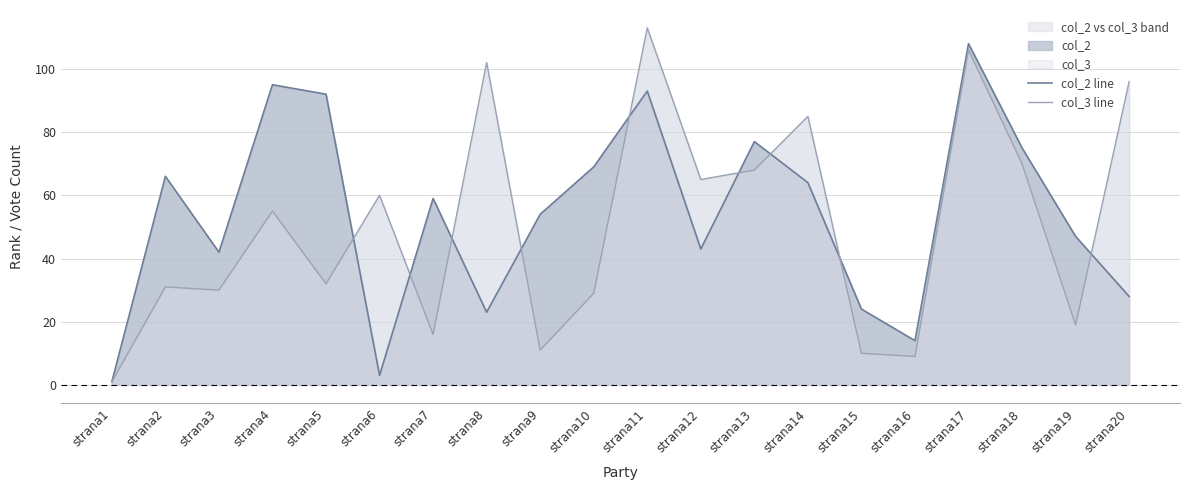

What is the total value across all series at strana9?

65